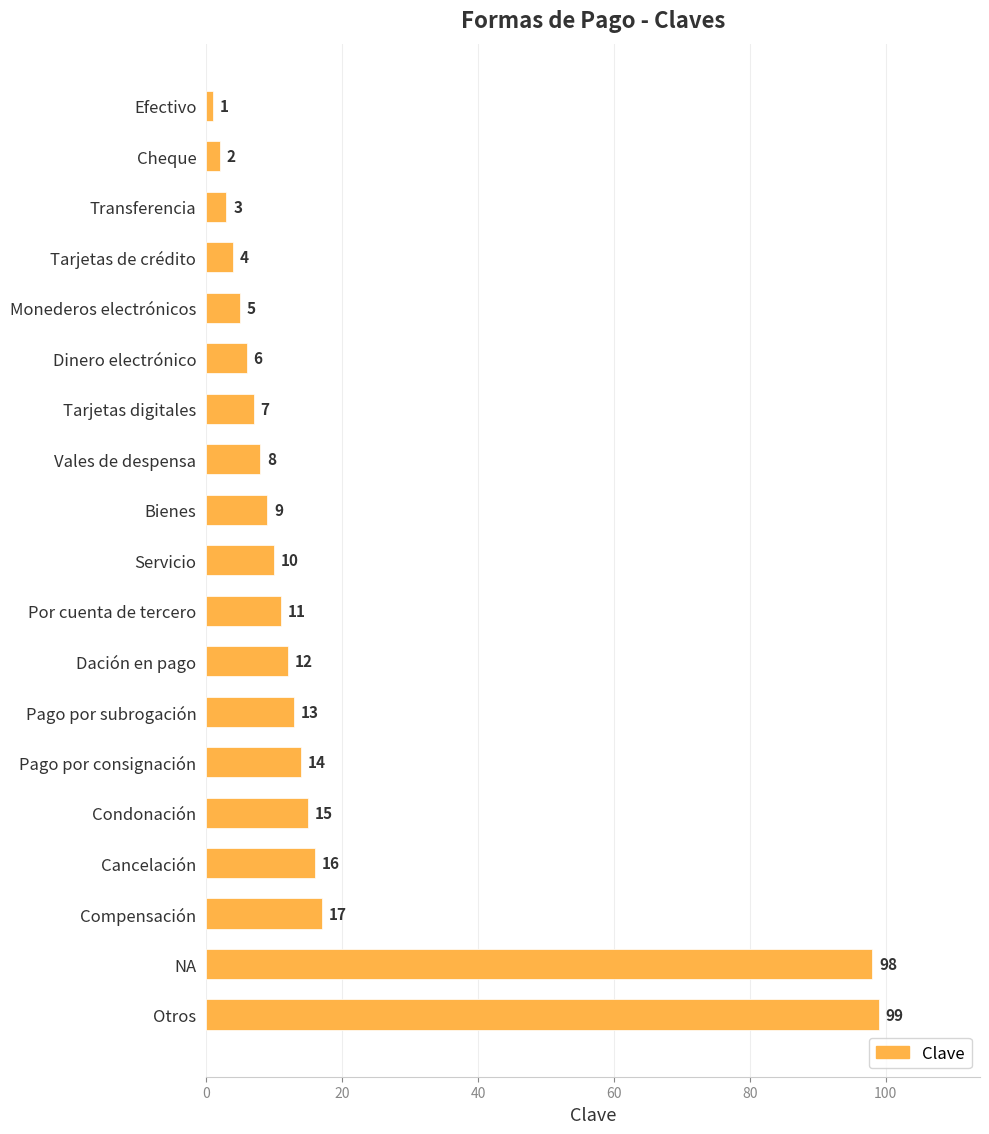

At which category does the chart reach its peak across all series?

Otros